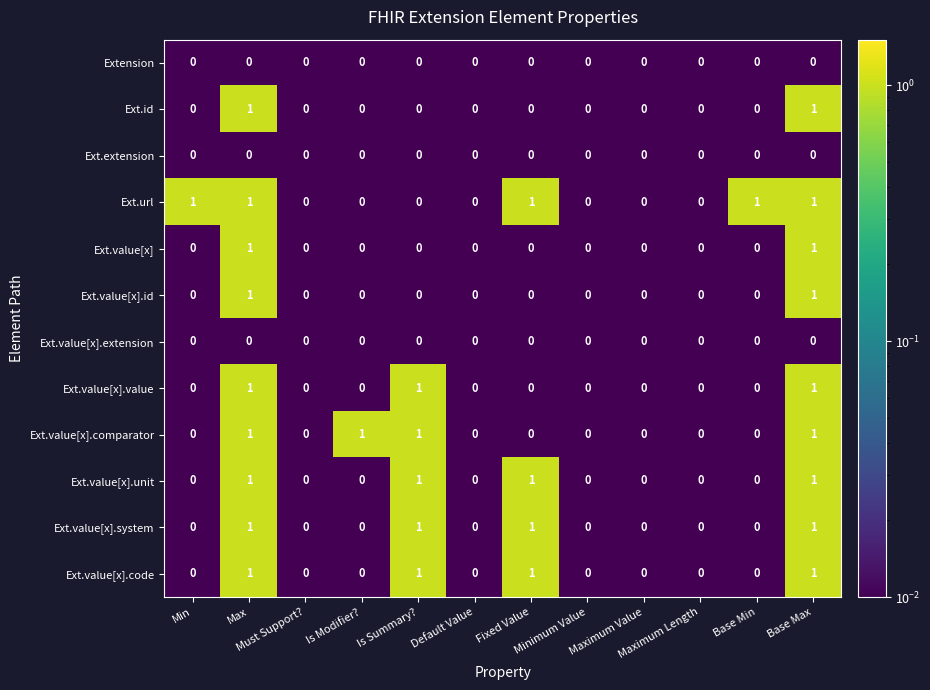

Which series has the largest total across all categories?

Ext.url